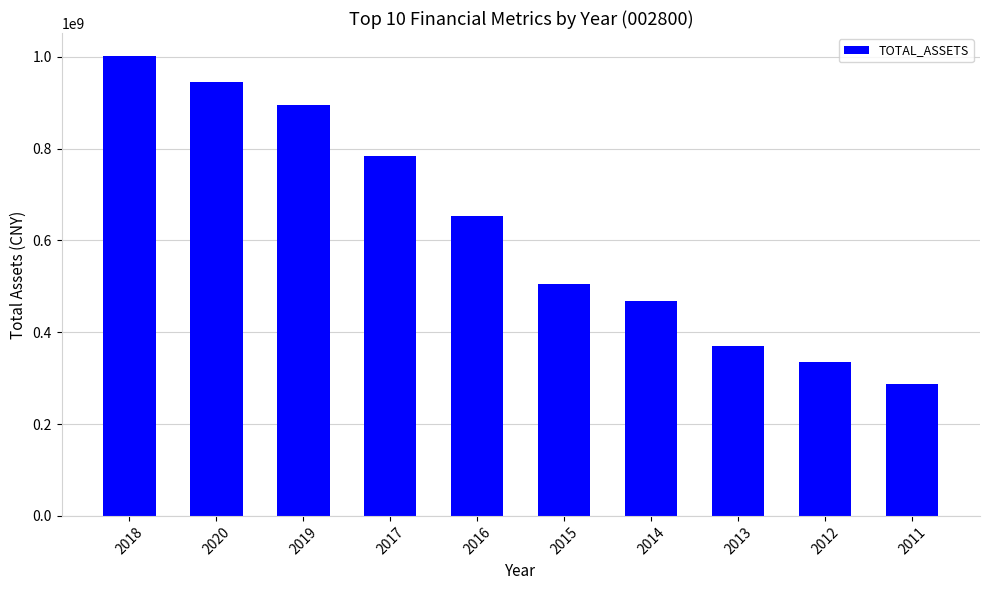

What position from the left is 2017?

4